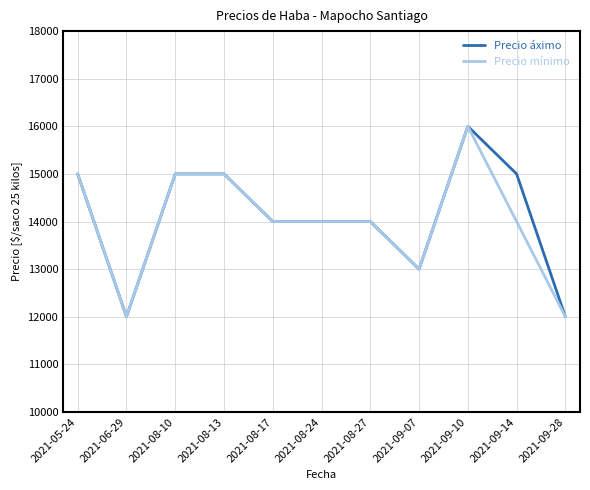

What is the difference between the maximum and minimum values in the Precio áximo series?

4000